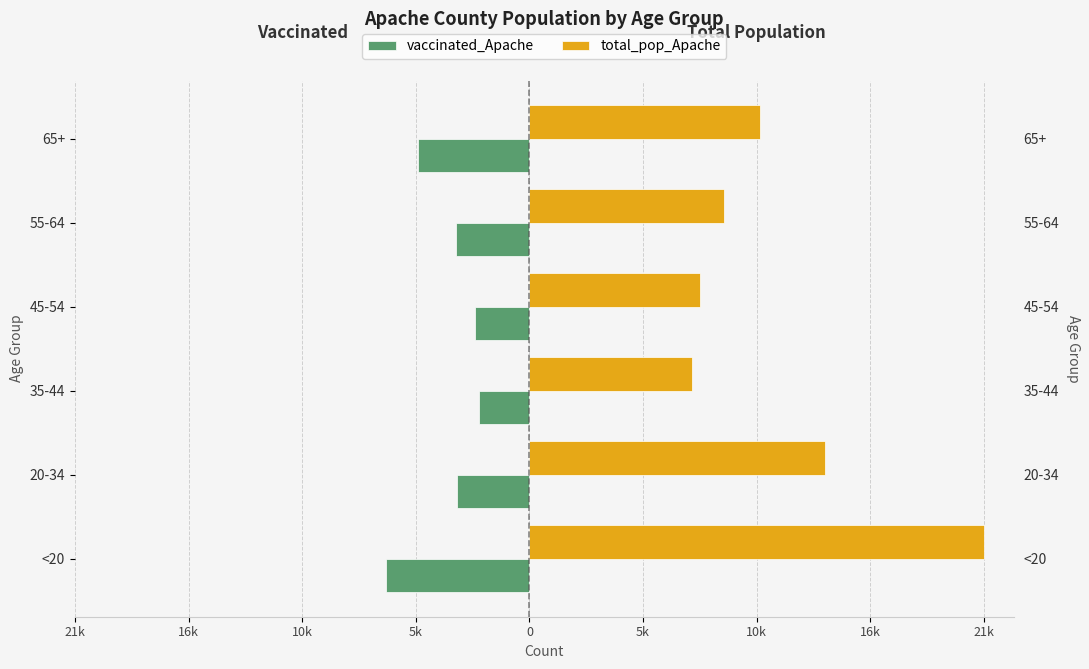

Which has a higher value, 5k or 10k?

10k